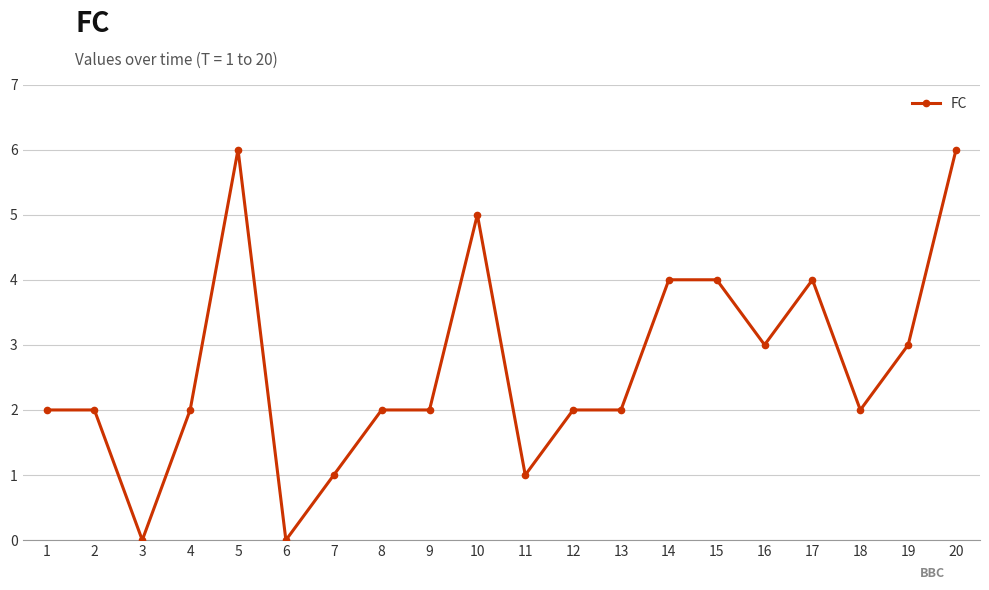

Reading left to right, transcribe all the data shown in this chart.

2	2	0	2	6	0	1	2	2	5	1	2	2	4	4	3	4	2	3	6